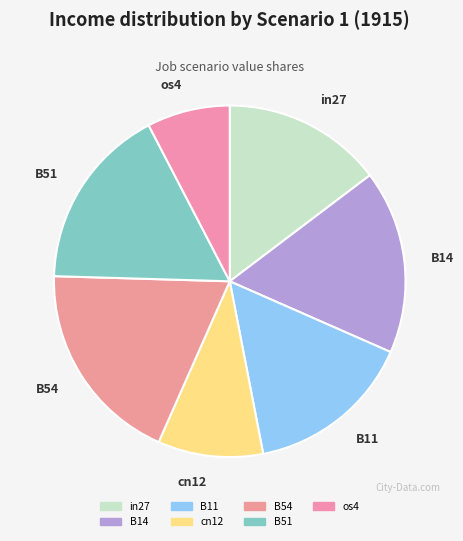

Is the sum of B54 and in27 greater than half?

No